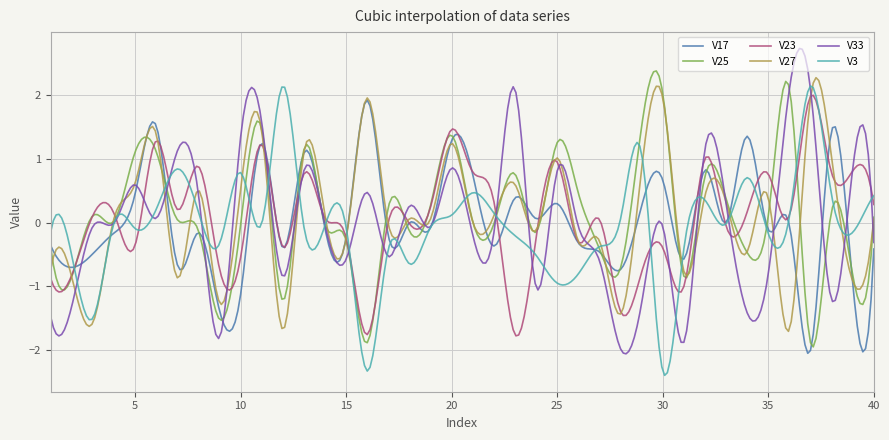

Which series has the largest range (max minus min)?

V33